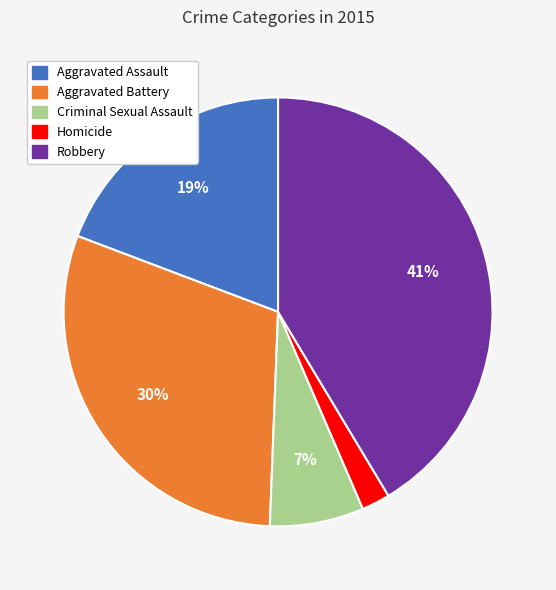

Is the sum of Aggravated Assault and Homicide greater than half?

No